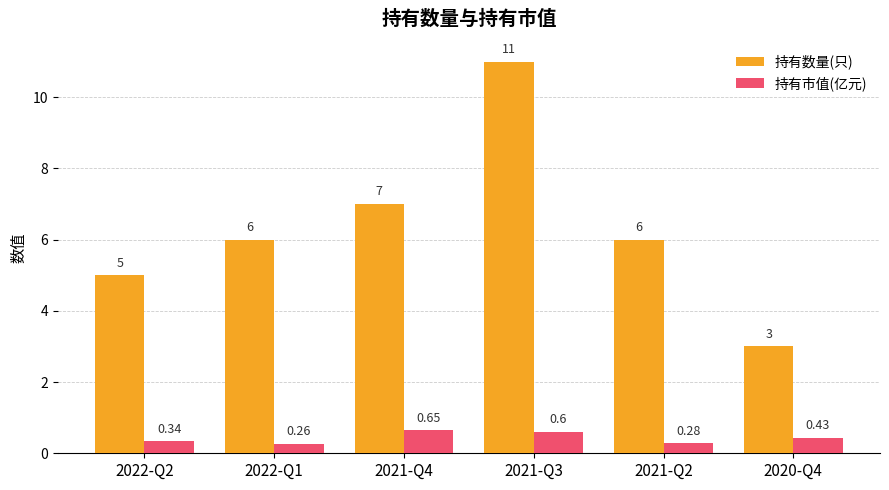

What is the value of the 持有市值(亿元) bar at the 4th from the left?

0.6